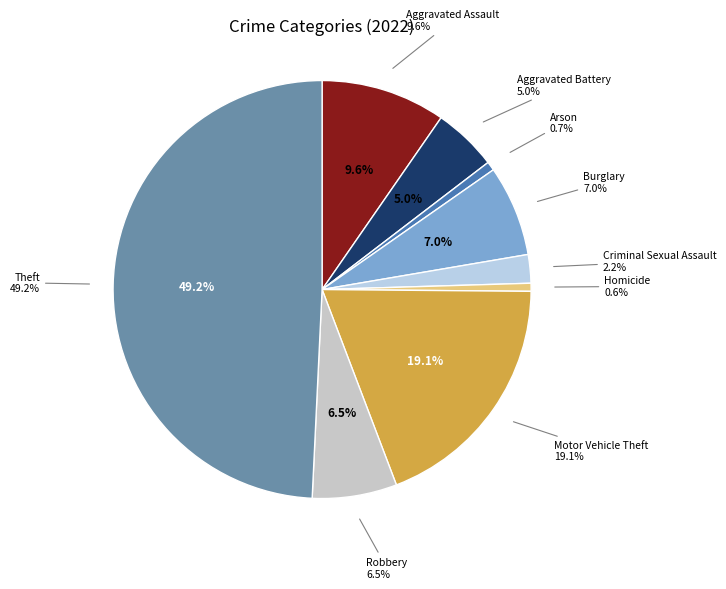

Is it true that Homicide is 1% of the pie?

True